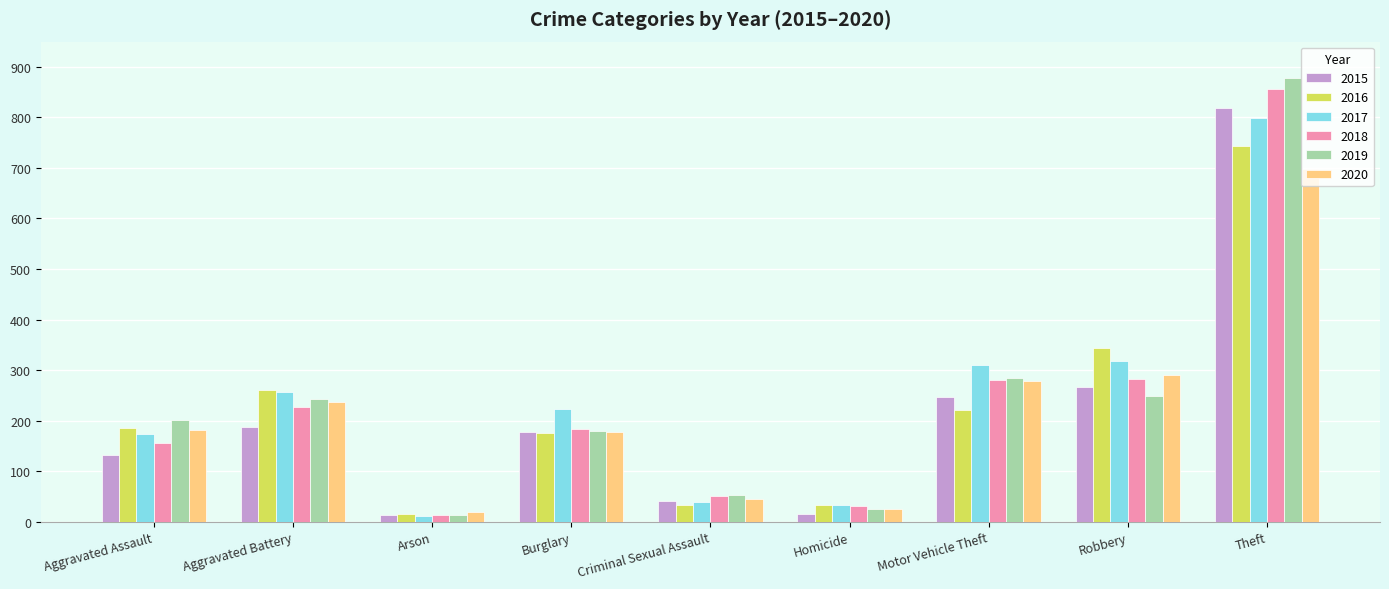

At which category is the sum across all series the highest?

Theft